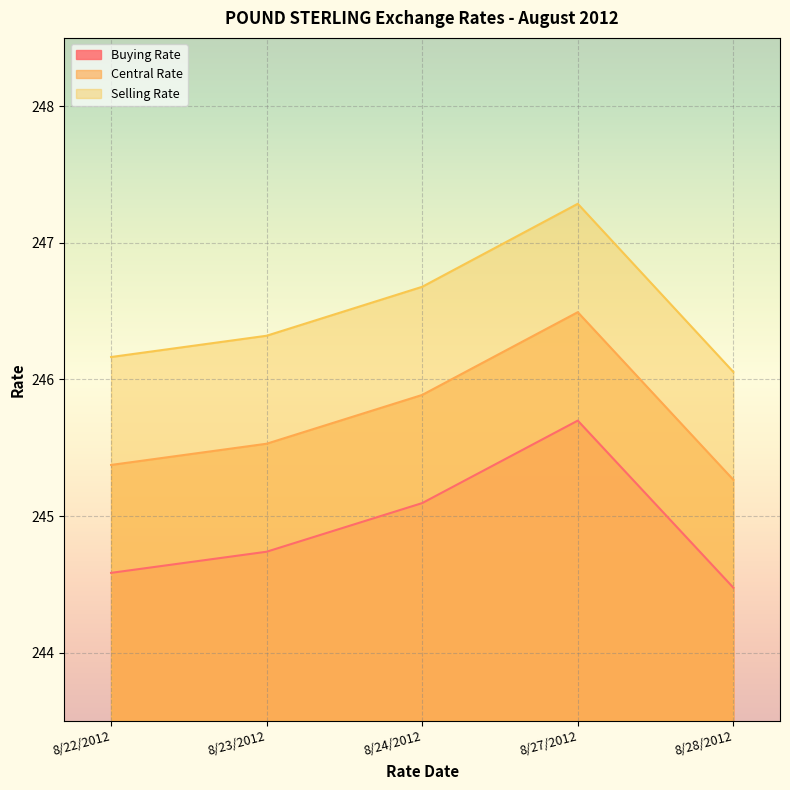

True or false: Central Rate and Buying Rate cross at least once.

False